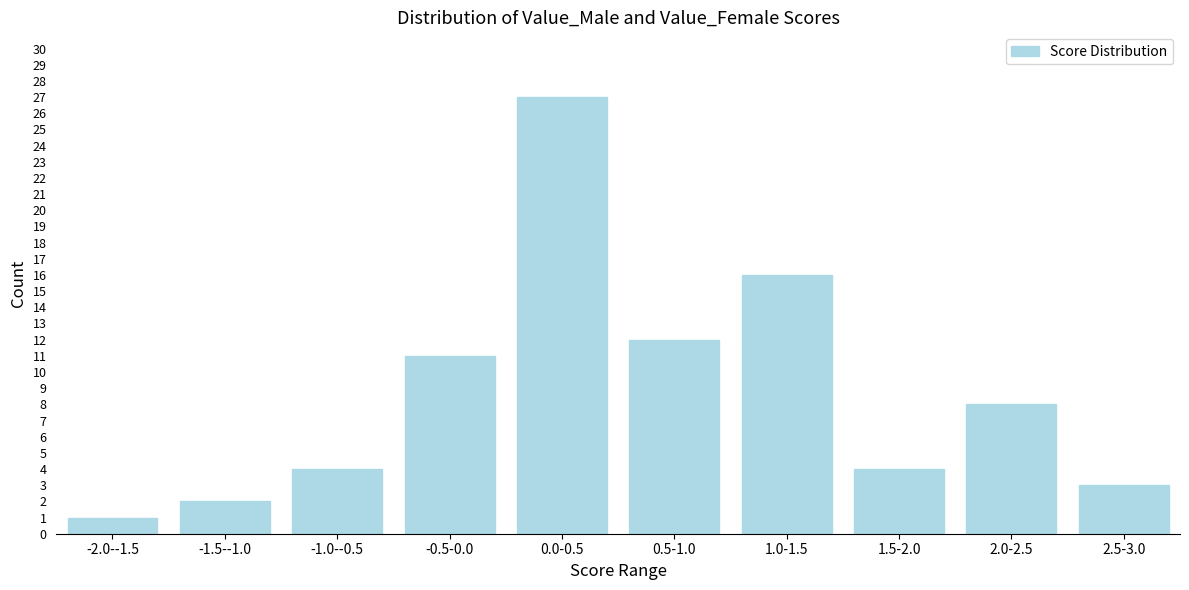

Reading left to right, transcribe all the data shown in this chart.

1	2	4	11	27	12	16	4	8	3